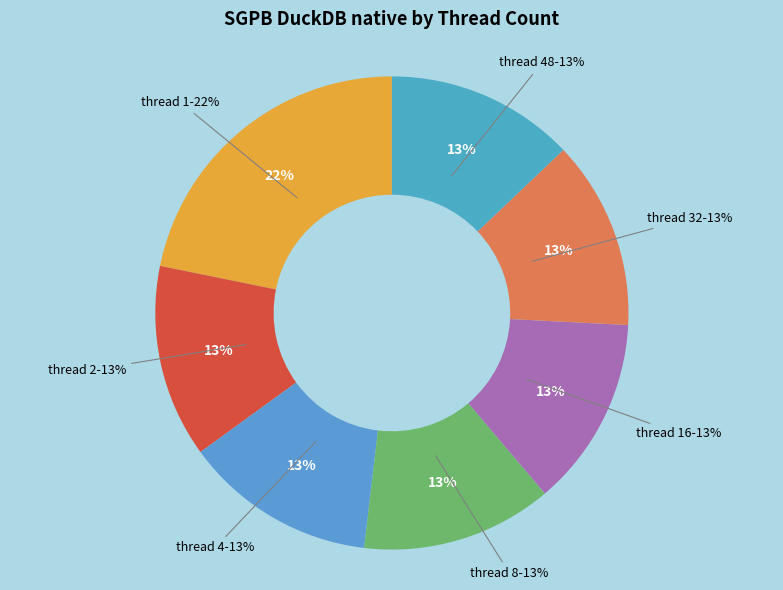

To the nearest percent, what is the combined percentage of 32 and 8?

26%